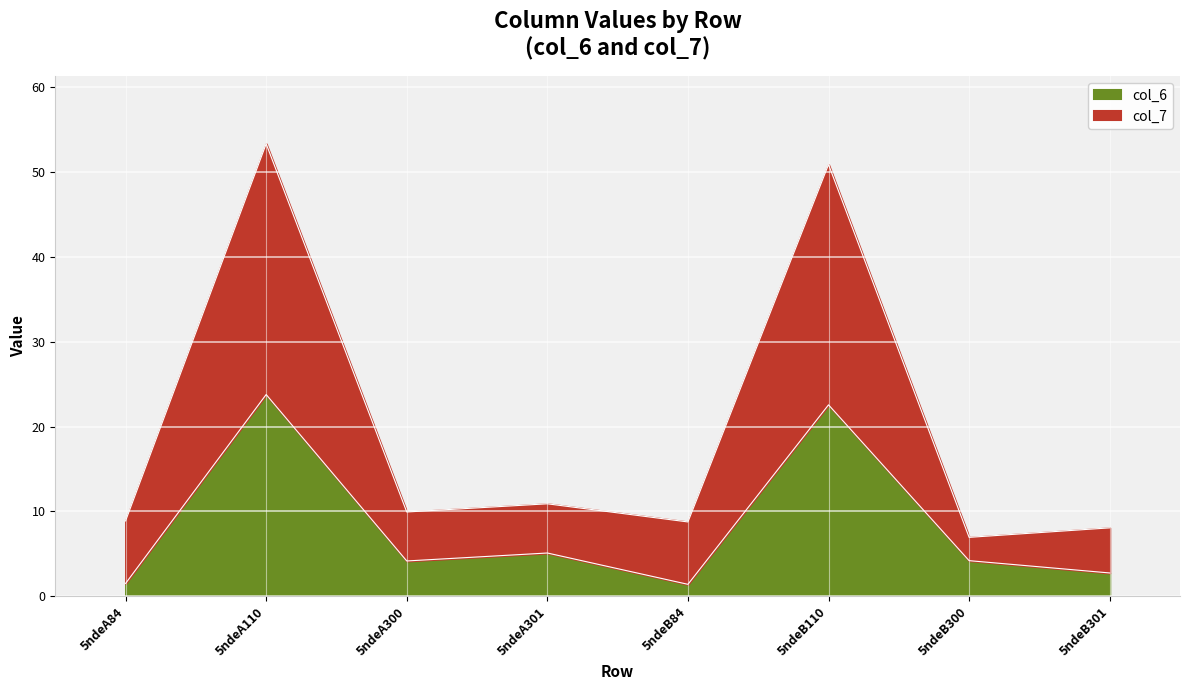

What is the spread (max minus min) of values at 5ndeA300?

5.8